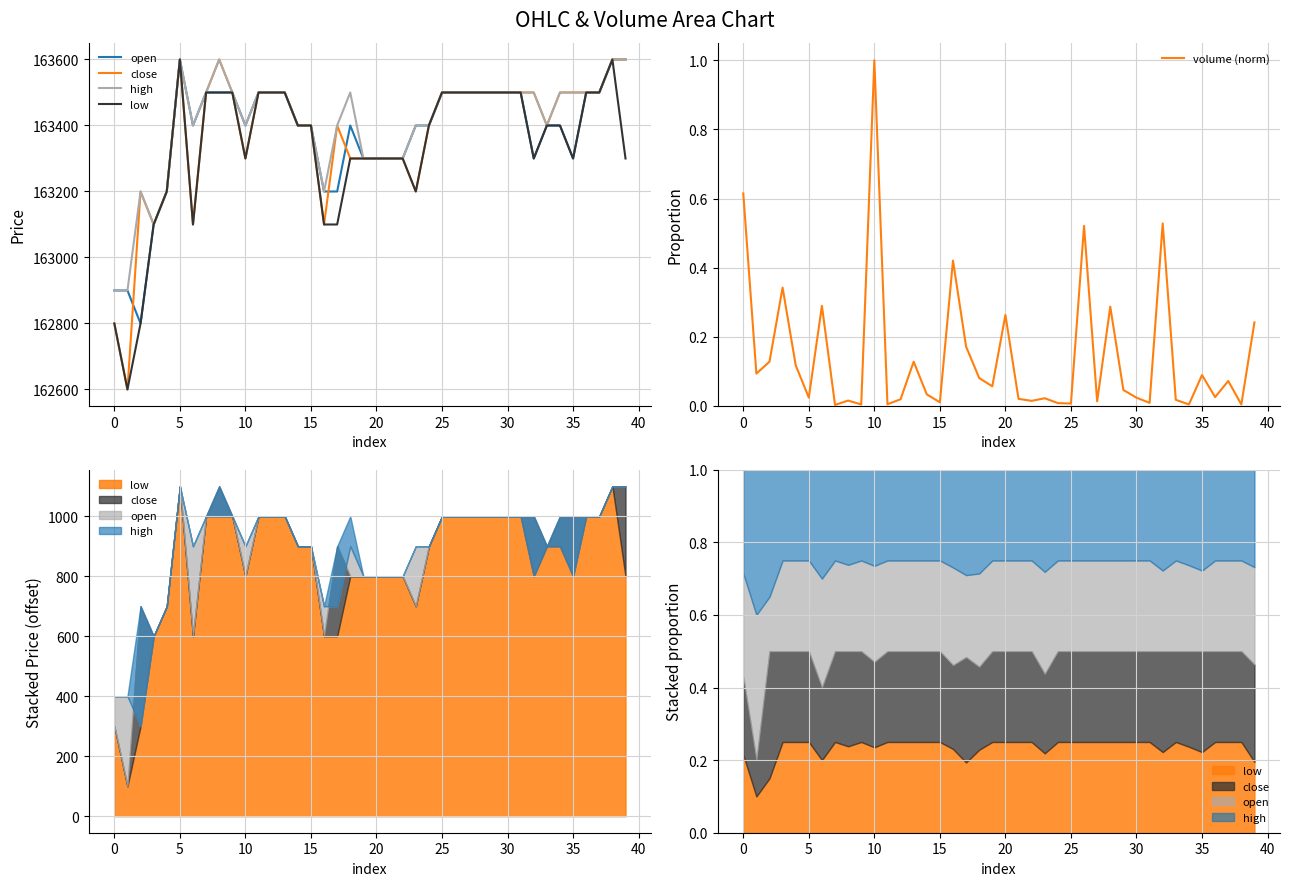

Which series ends up on top after the final intersection of open and close?

open